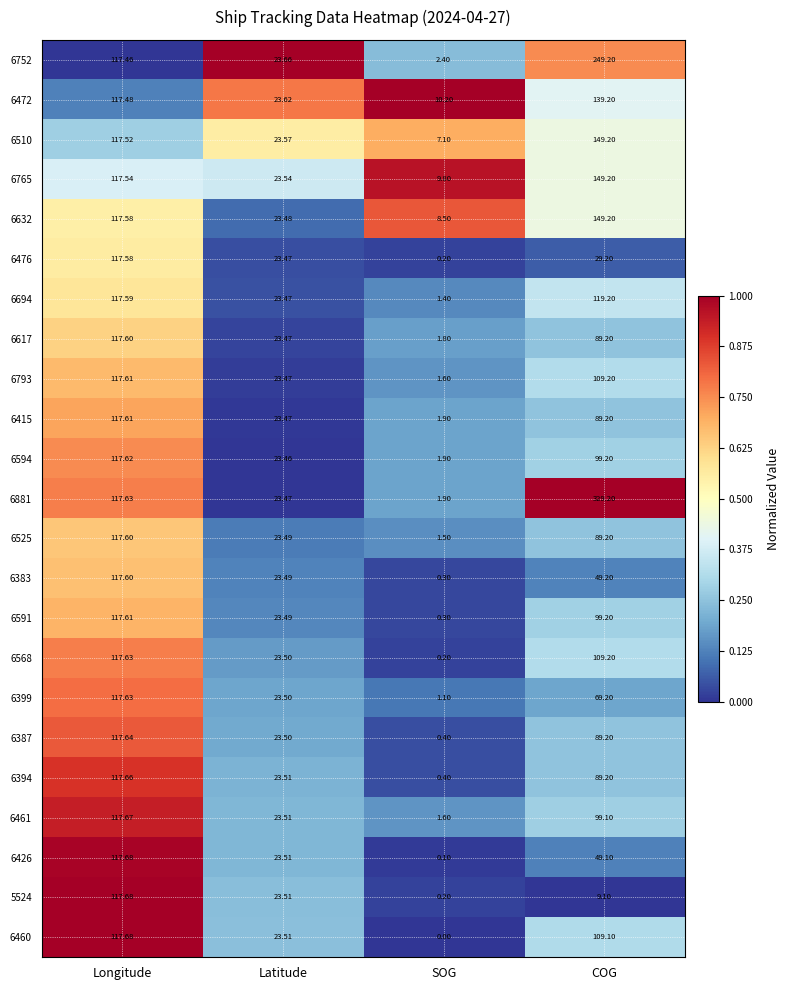

What is the total value across all series at Longitude?

2704.9